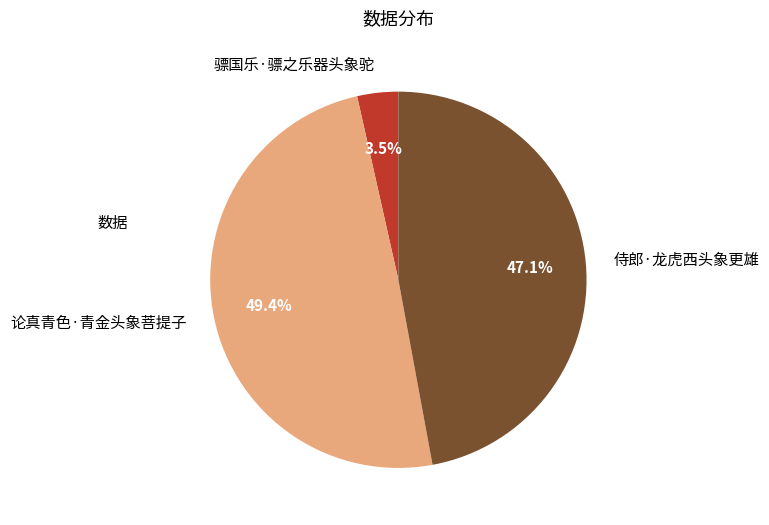

Count the number of slices in the pie.

3